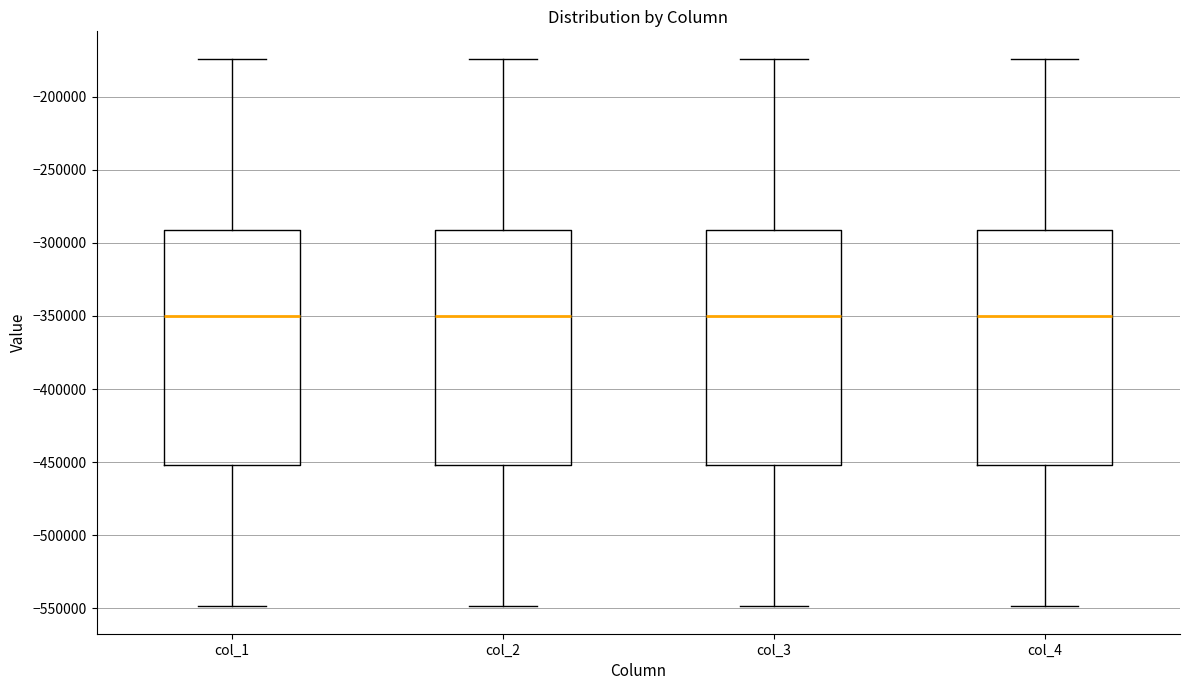

Reading left to right, read every box against the y-axis: the position of its median line, the range the box covers, and the ends of its whiskers. The values are not printed on the chart, so give them approximately, as read against the axis.

col_1: median -350000, box -450000 to -290000, whiskers -550000 to -175000
col_2: median -350000, box -450000 to -290000, whiskers -550000 to -175000
col_3: median -350000, box -450000 to -290000, whiskers -550000 to -175000
col_4: median -350000, box -450000 to -290000, whiskers -550000 to -175000